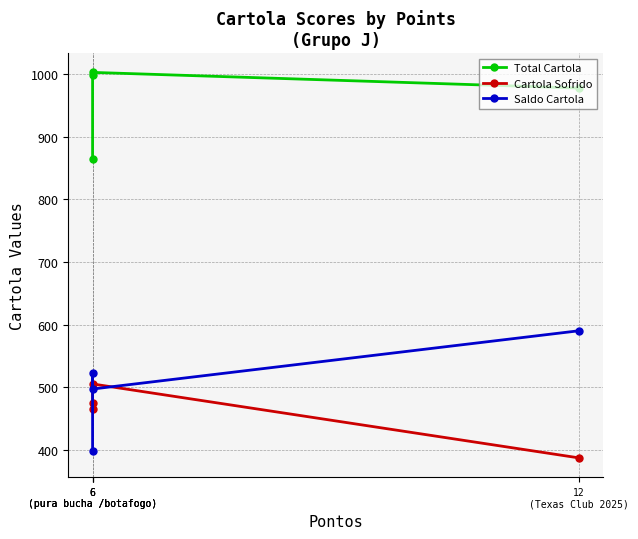

What is the minimum value shown in the chart?

387.4